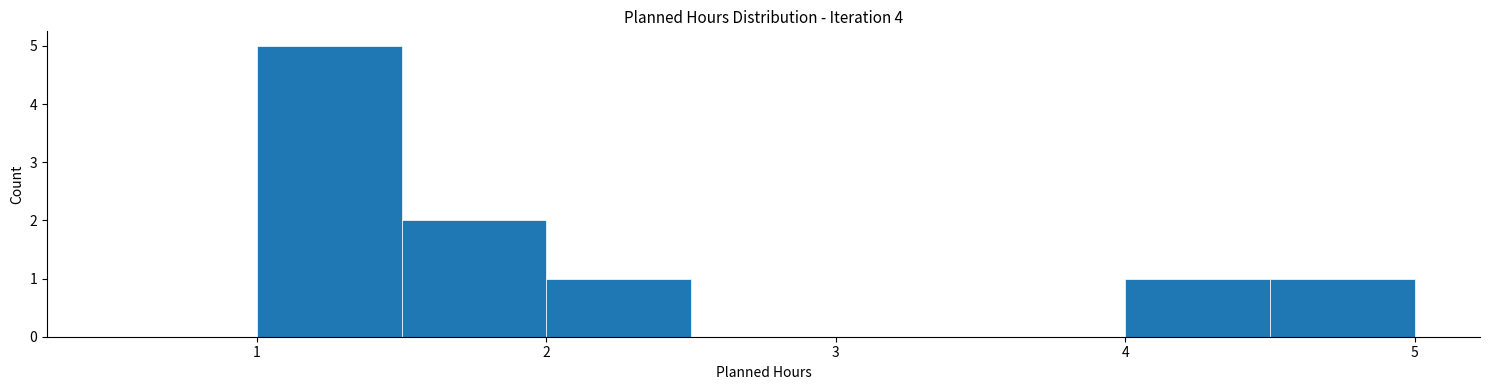

Reading left to right, transcribe this chart: for each bar, give the range it covers on the x-axis and its height. The values are not printed on the chart, so give them approximately, as read against the axis.

0.5 to 1.0: 0
1.0 to 1.5: 5
1.5 to 2.0: 2
2.0 to 2.5: 1
2.5 to 3.0: 0
3.0 to 3.5: 0
3.5 to 4.0: 0
4.0 to 4.5: 1
4.5 to 5.0: 1